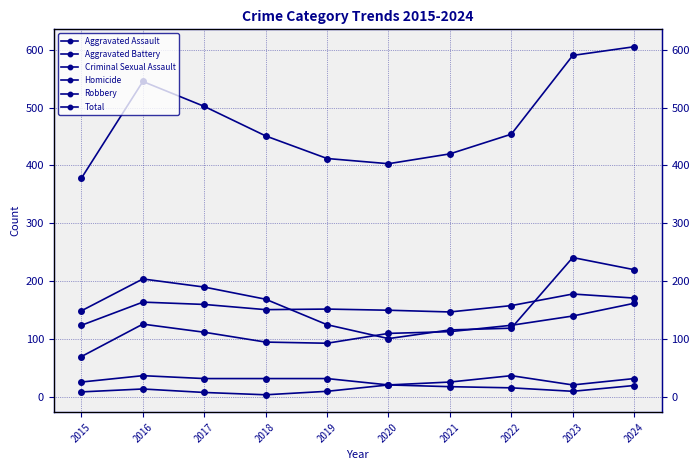

How many distinct data groups are displayed?

6